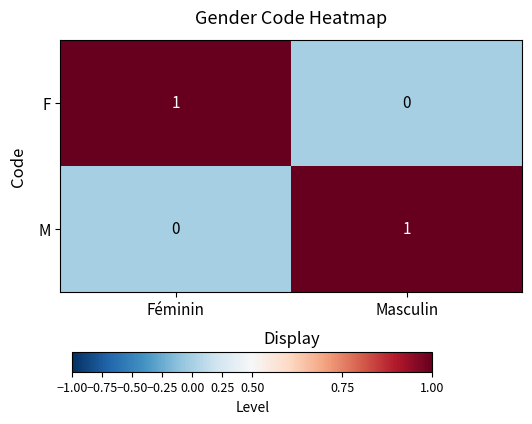

At Féminin, list the series in order from smallest to largest.

M, F